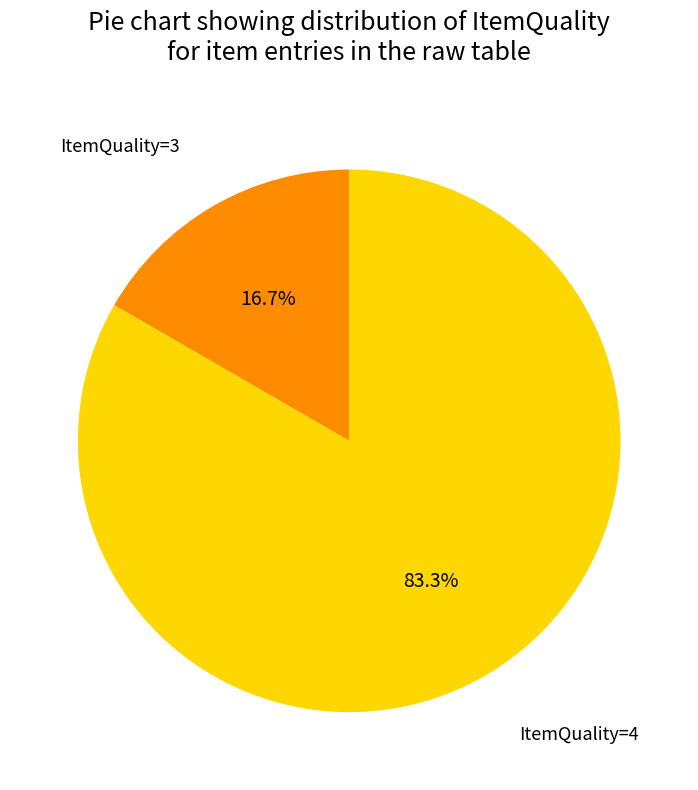

What is the smallest slice in the pie chart?

ItemQuality=3